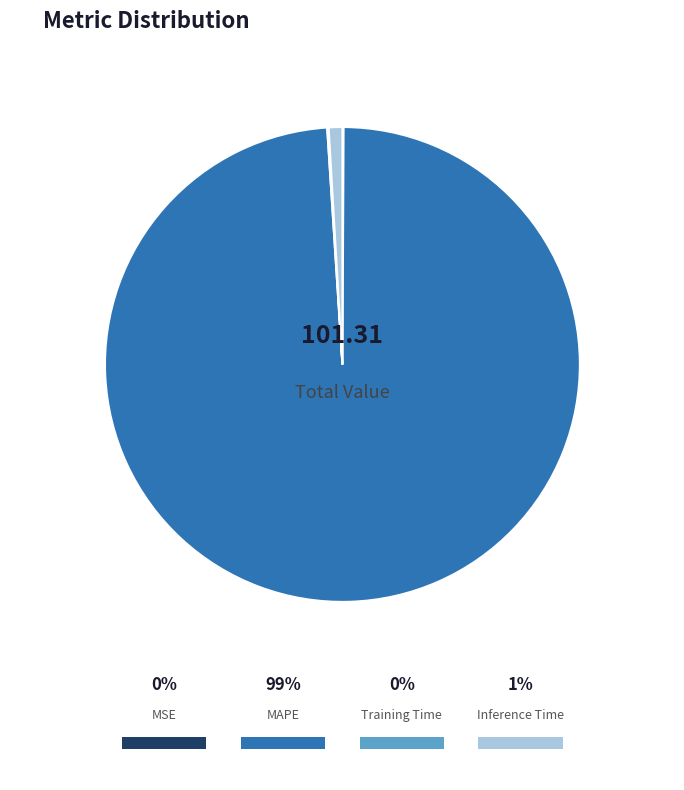

Which slice is the smallest?

MSE